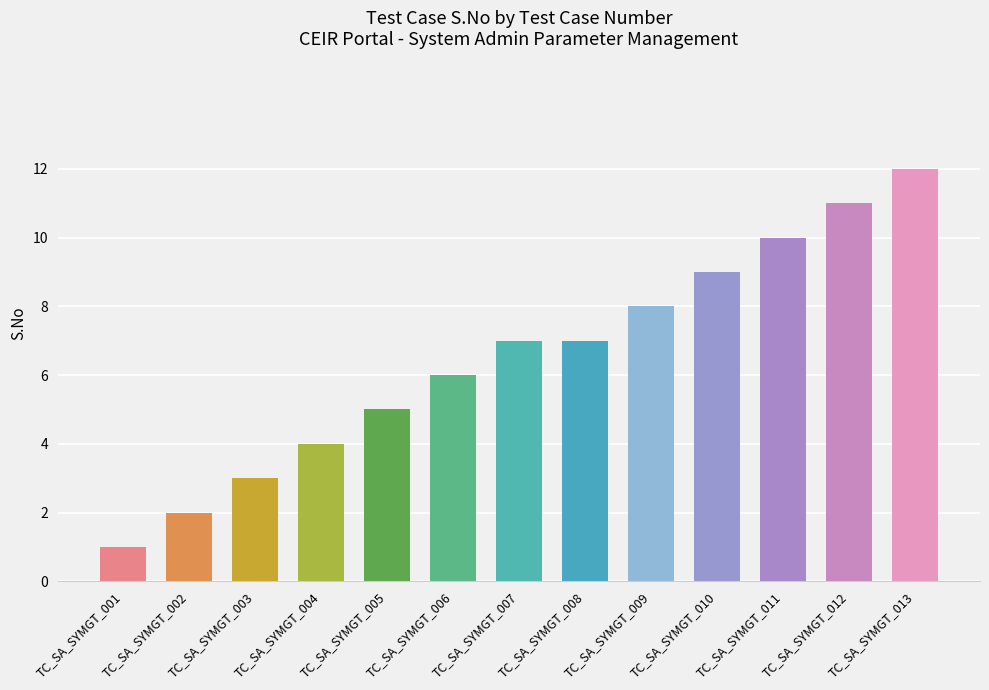

What value does the data have at TC_SA_SYMGT_004, to the nearest 5?

5